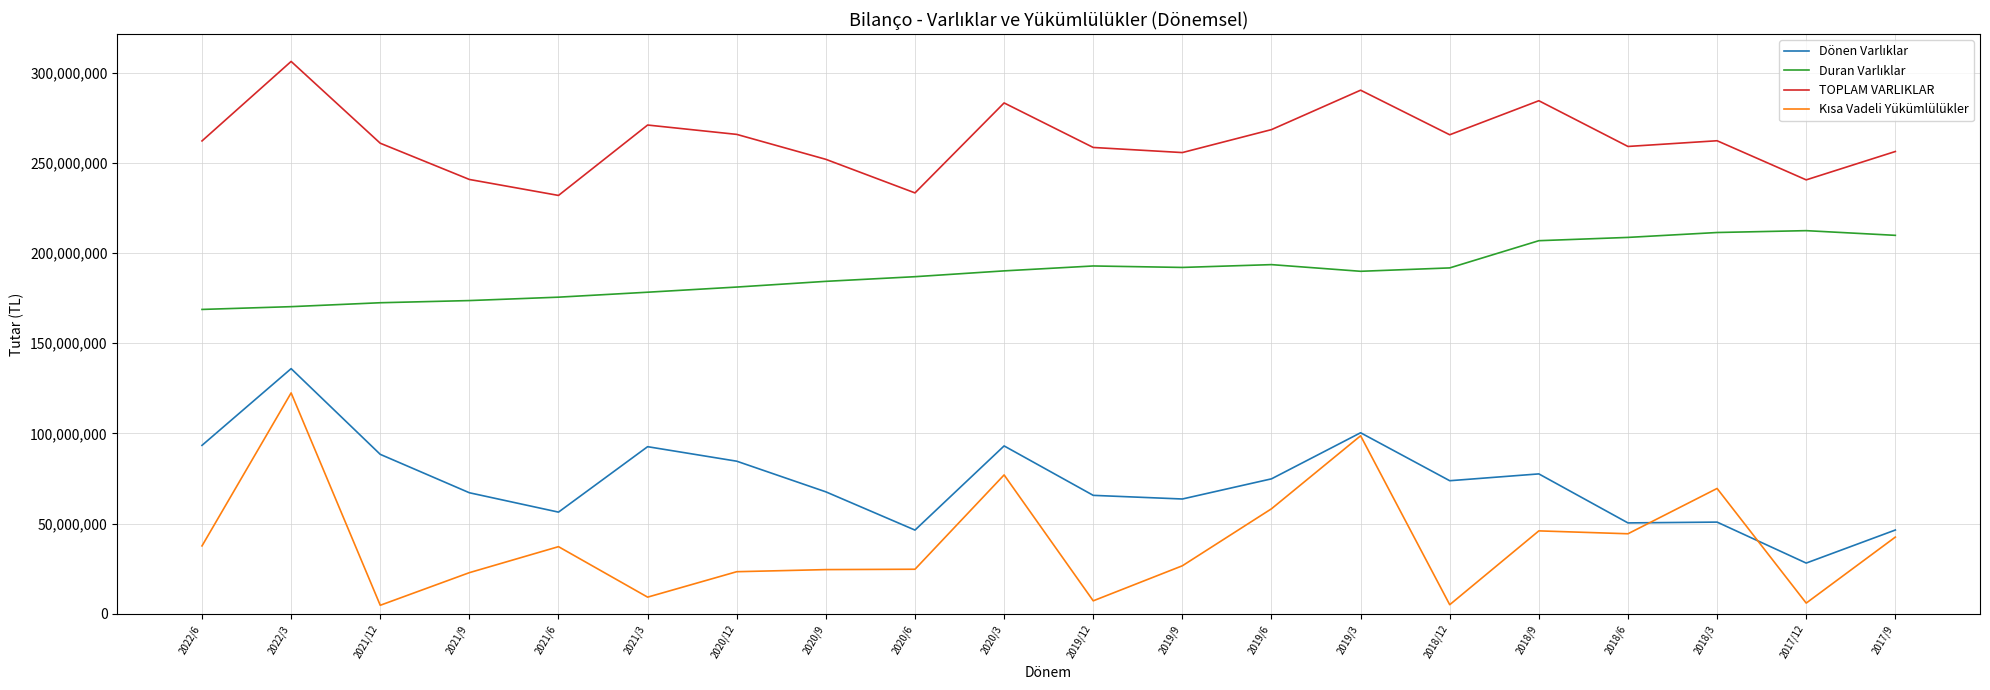

Which series has the largest total across all categories?

TOPLAM VARLIKLAR